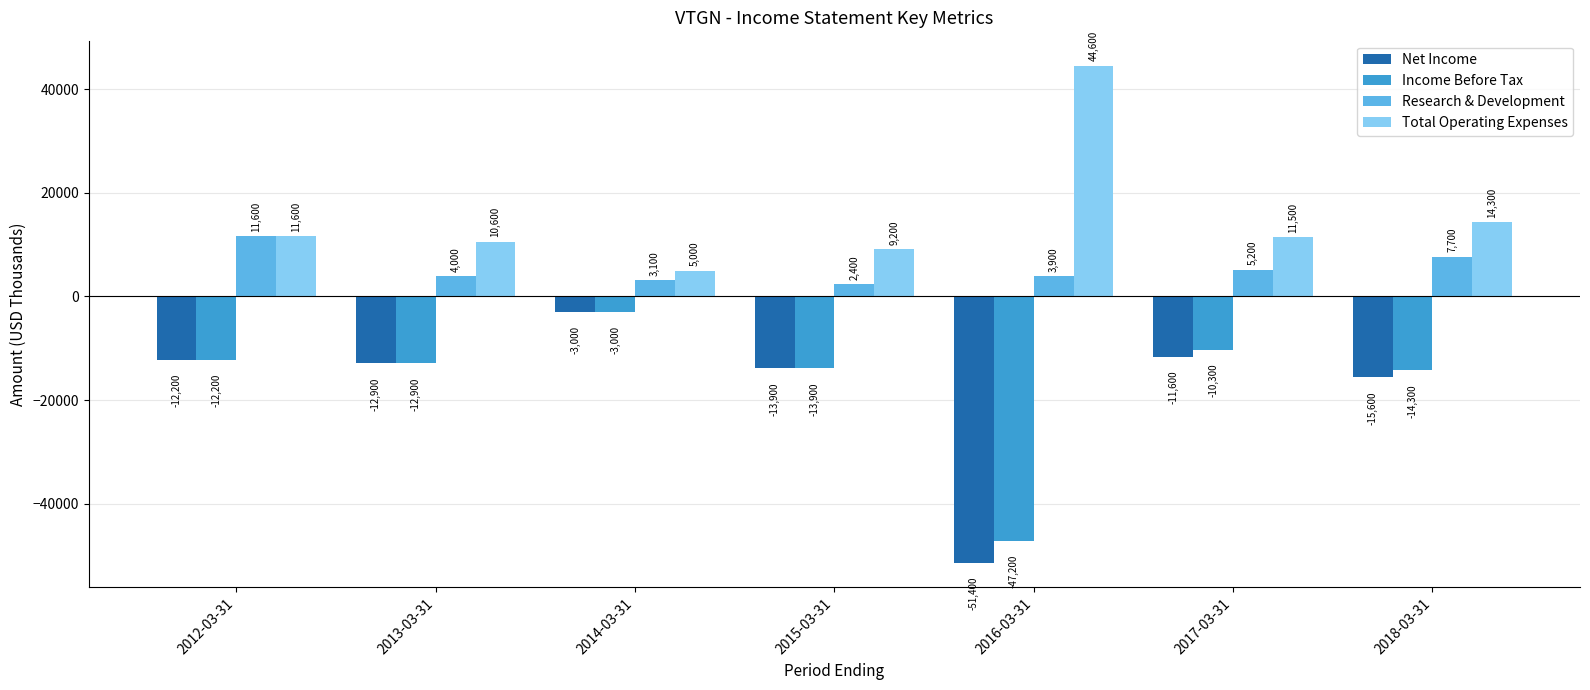

Is it true that Net Income equals -13900 at 2015-03-31?

True